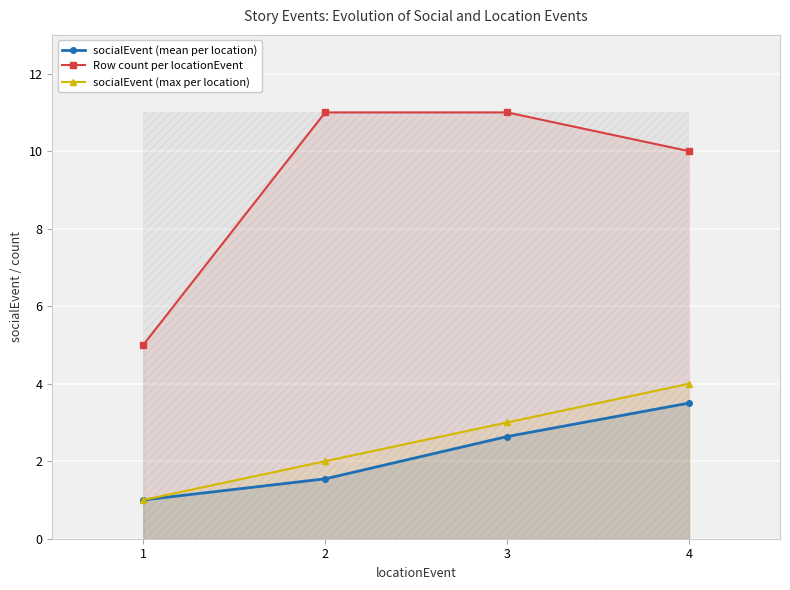

How many data points in socialEvent (mean per location) are less than 2?

2